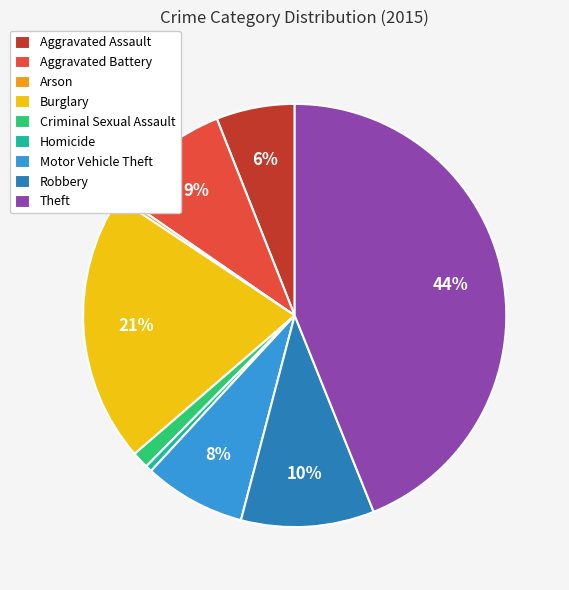

Is it true that Criminal Sexual Assault is 1% of the pie?

True